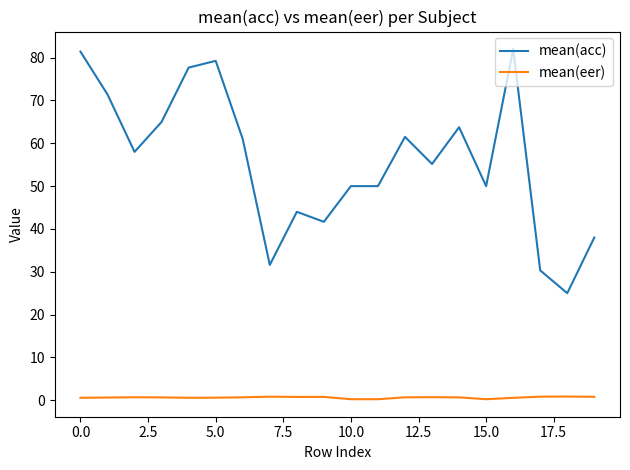

Rank the series by their average value, from highest to lowest.

mean(acc), mean(eer)